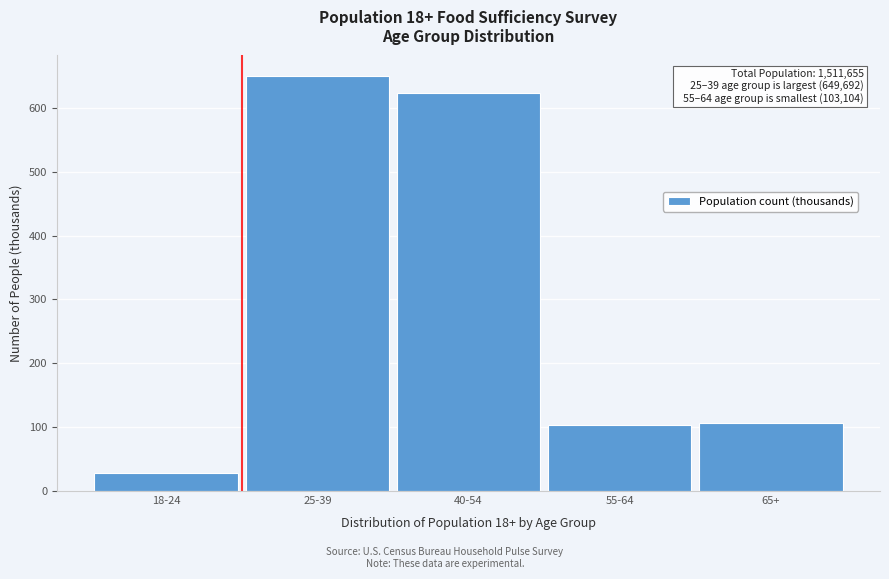

Reading left to right, what are all the values shown in this chart?

18-24=28.5	25-39=649.7	40-54=623.2	55-64=103.1	65+=107.1